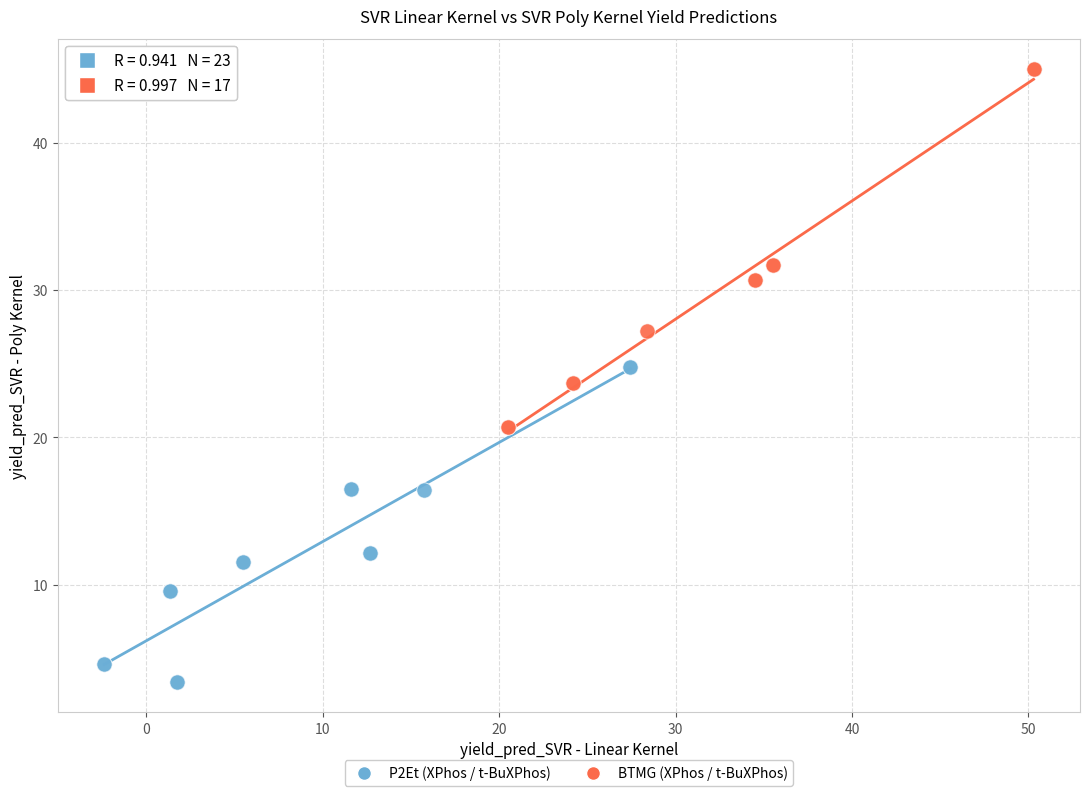

Which series reaches the minimum Y coordinate?

P2Et (XPhos / t-BuXPhos)